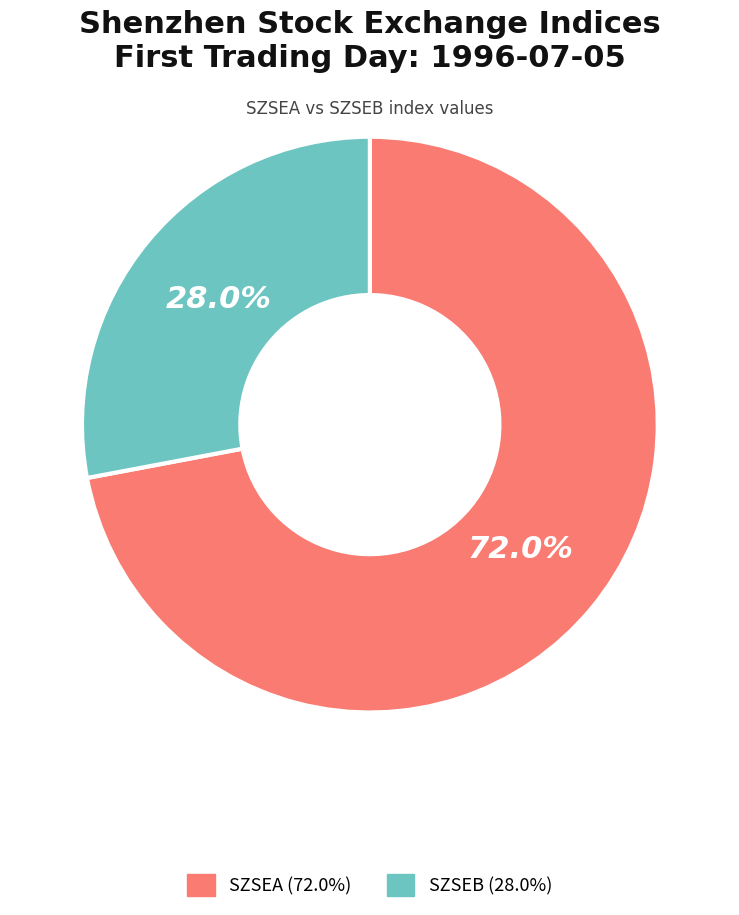

To the nearest percent, what portion does SZSEB represent?

28%